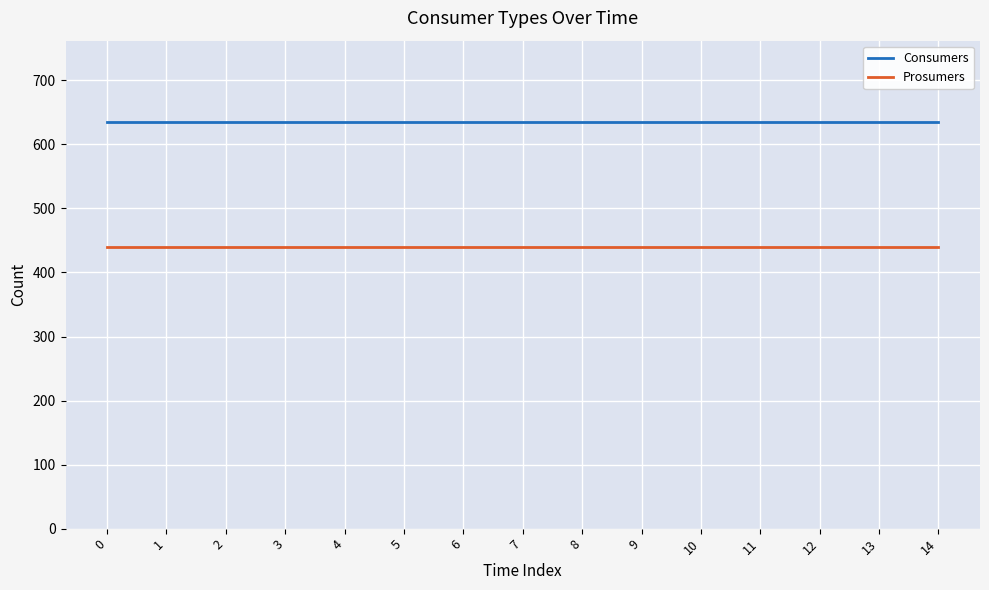

What is the maximum value for Consumers?

635